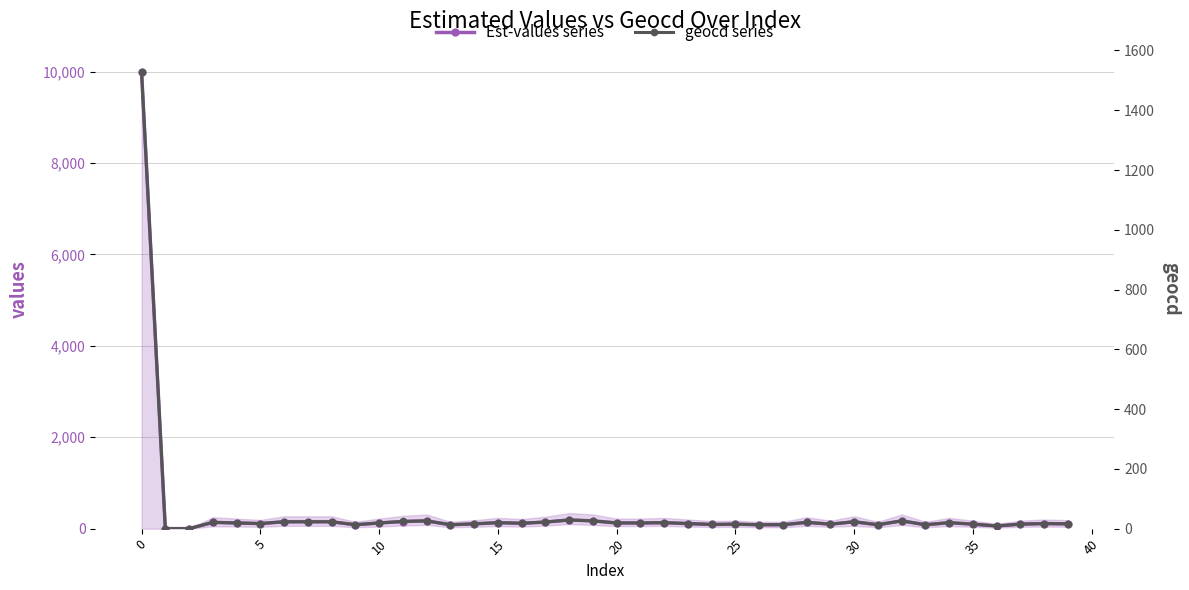

What are all the series names shown in the legend?

Est-values series, geocd series